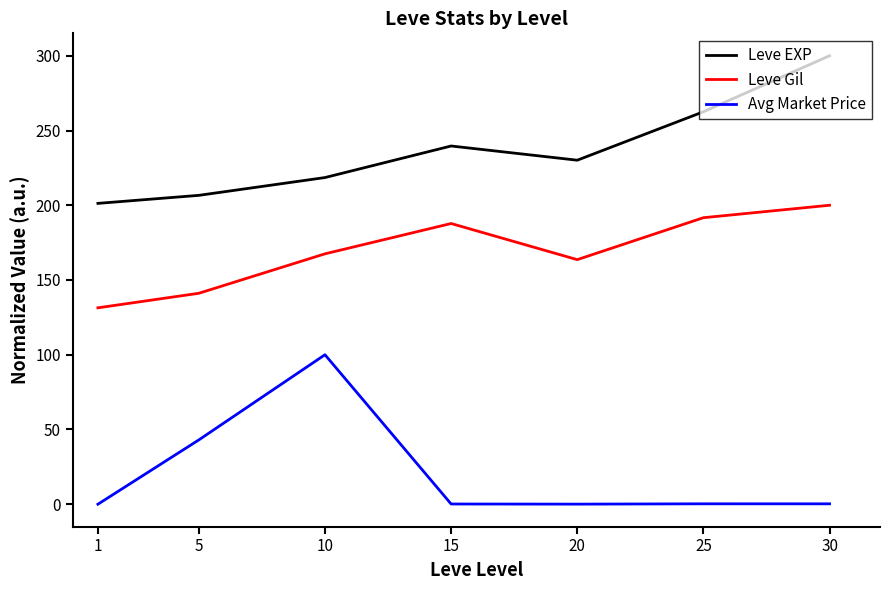

Which category has the highest value in the Leve Gil series?

30